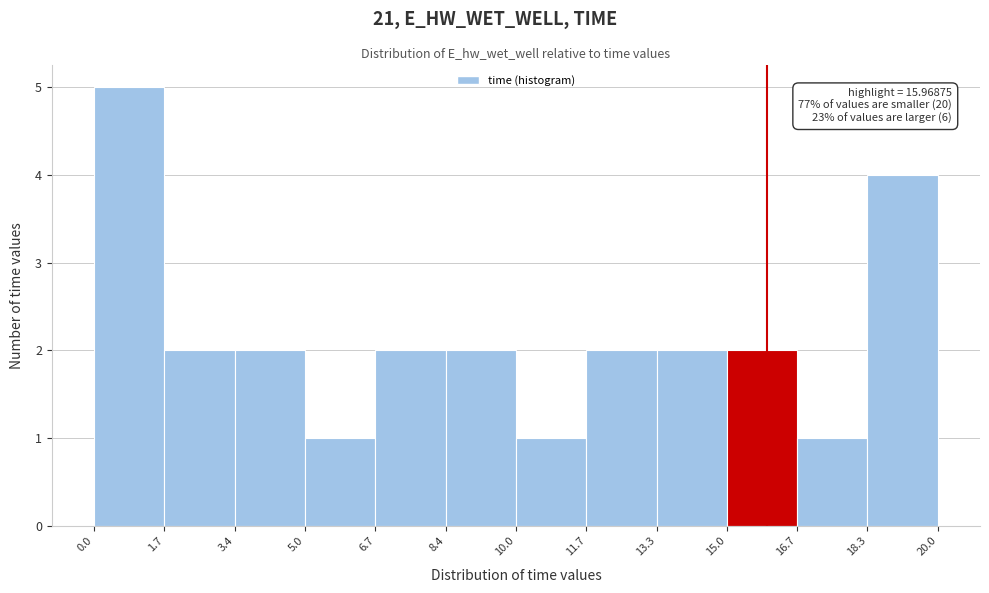

Which range on the x-axis has the tallest bar?

0.0 to 1.7